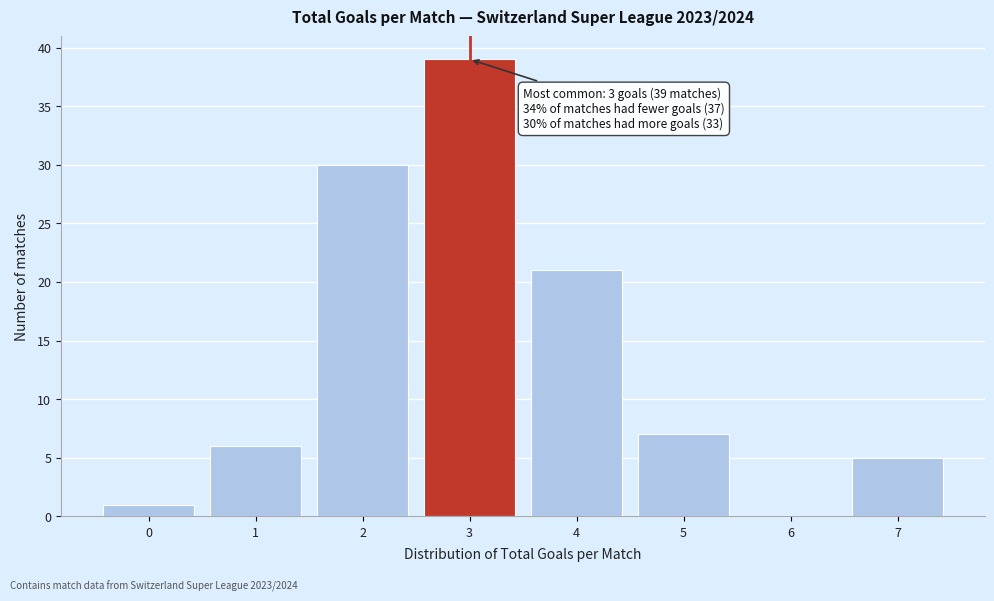

Which range on the x-axis has the tallest bar?

2.5 to 3.5